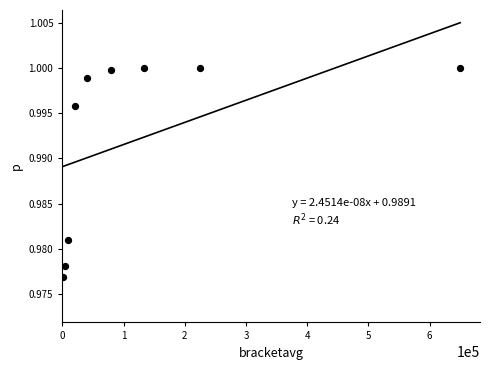

Which has a higher value, 6 or 1?

6